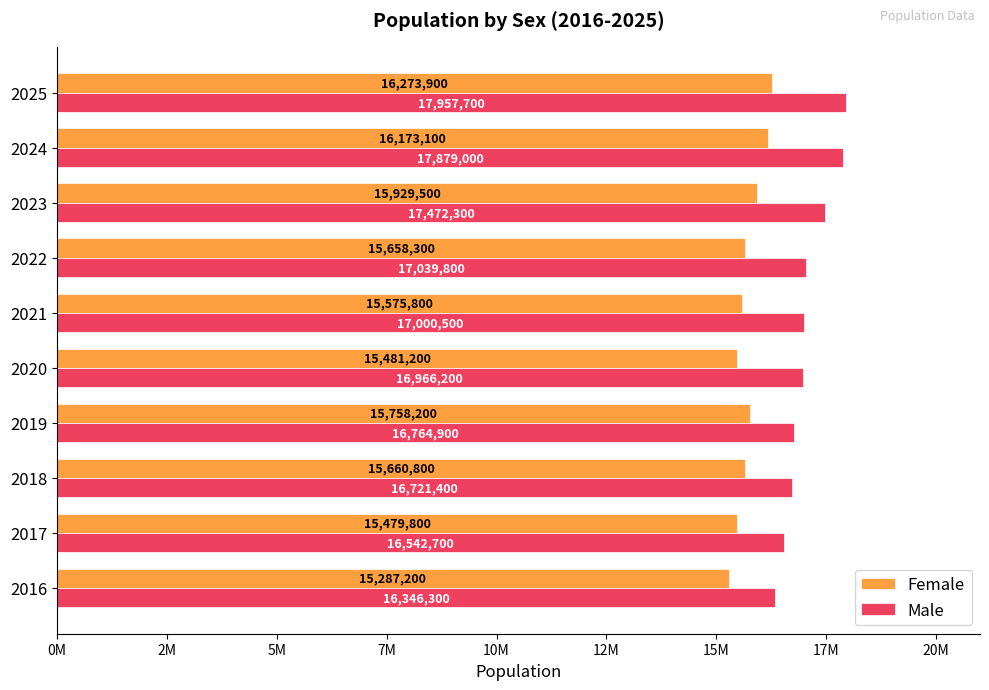

What are all the series names shown in the legend?

Female, Male